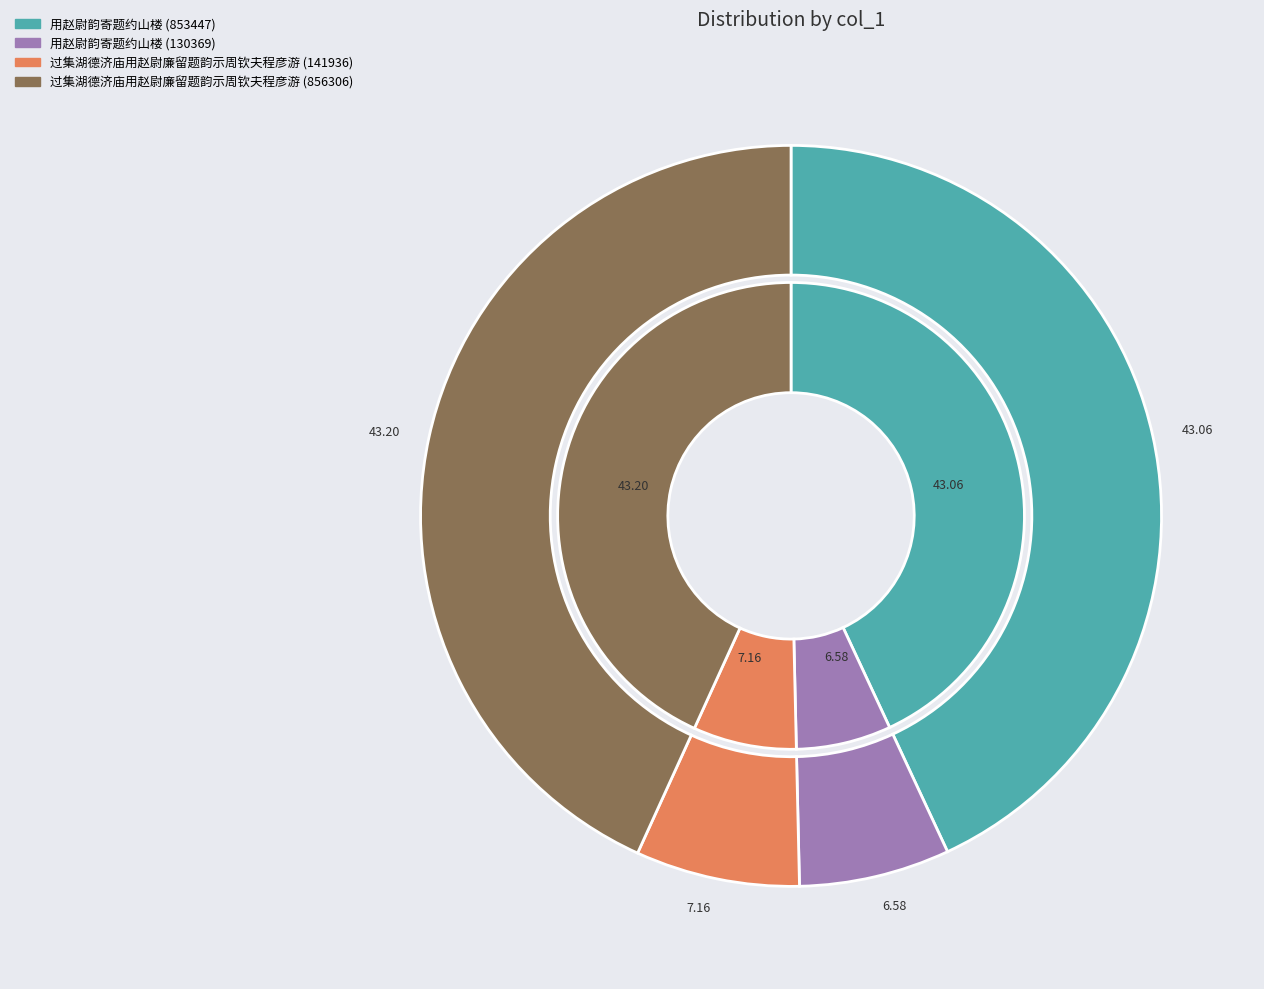

Combined, what portion of the pie is 用赵尉韵寄题约山楼 (130369) and 过集湖德济庙用赵尉廉留题韵示周钦夫程彦游 (141936)?

13.7%